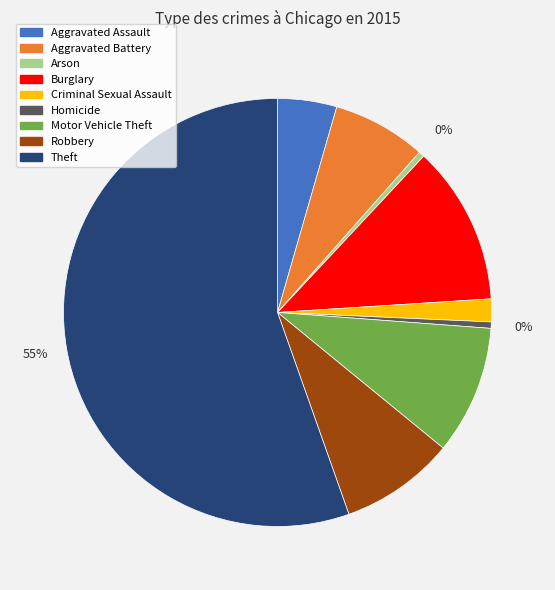

Does Aggravated Assault account for over 50% of the chart?

No